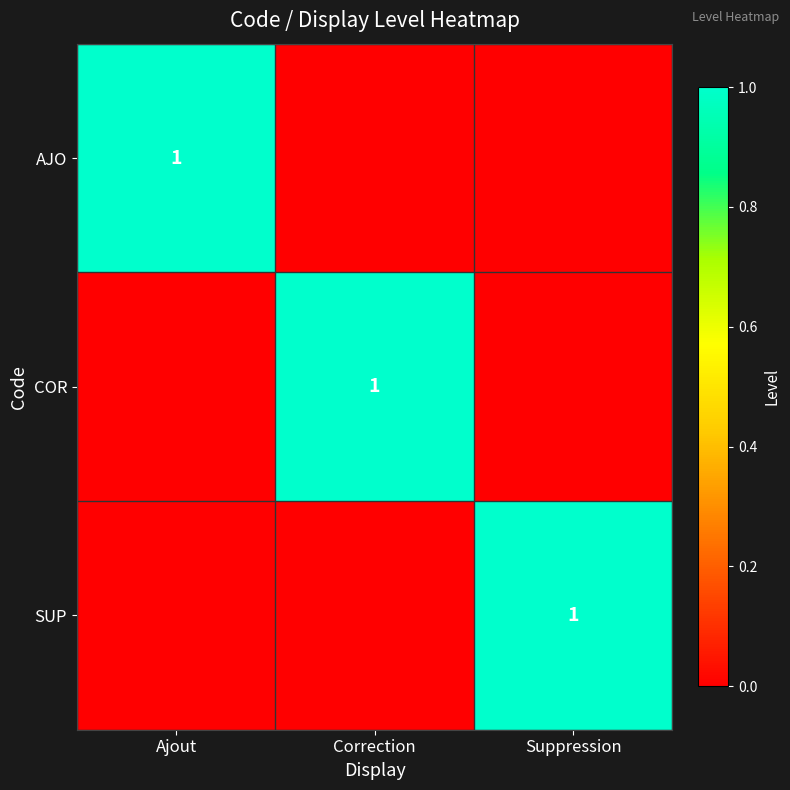

The value of COR at Correction is 2. True or false?

False